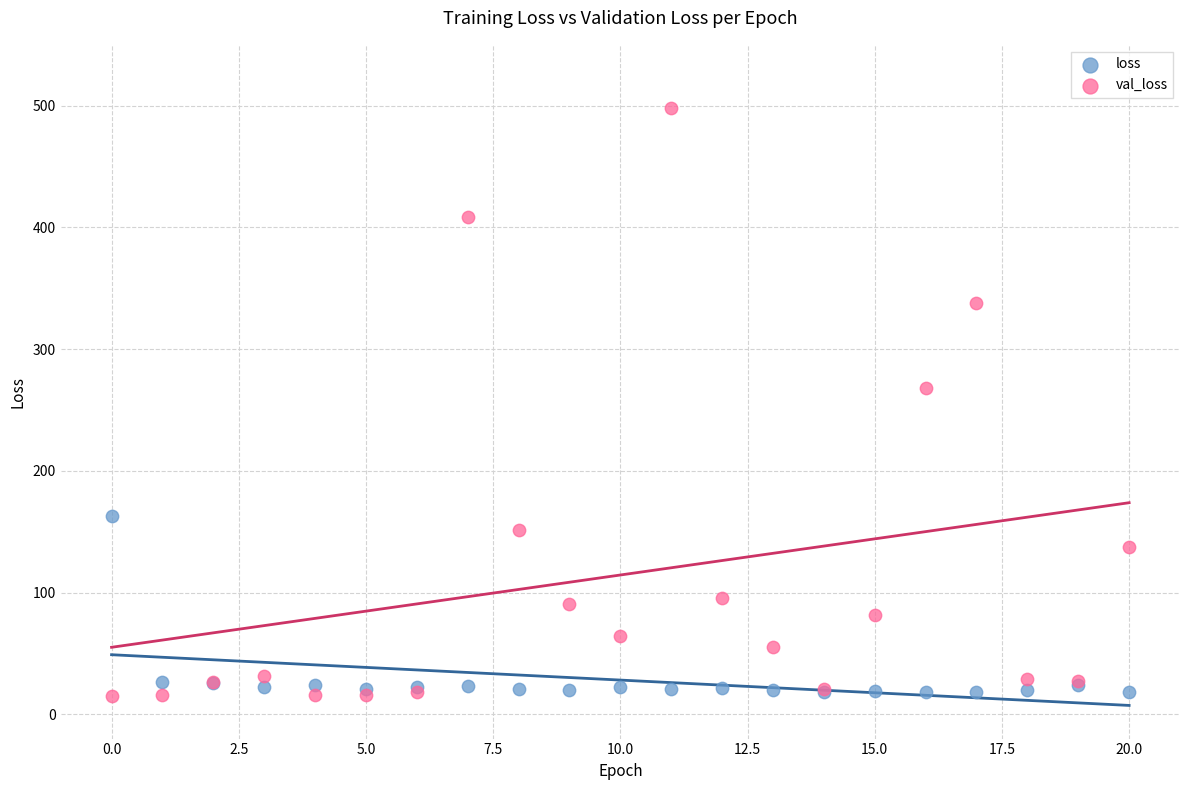

Which series contains the highest Y value?

val_loss